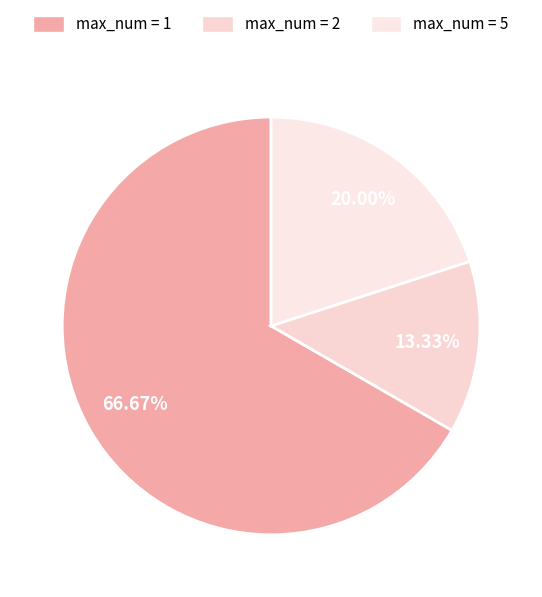

Count the number of slices in the pie.

3